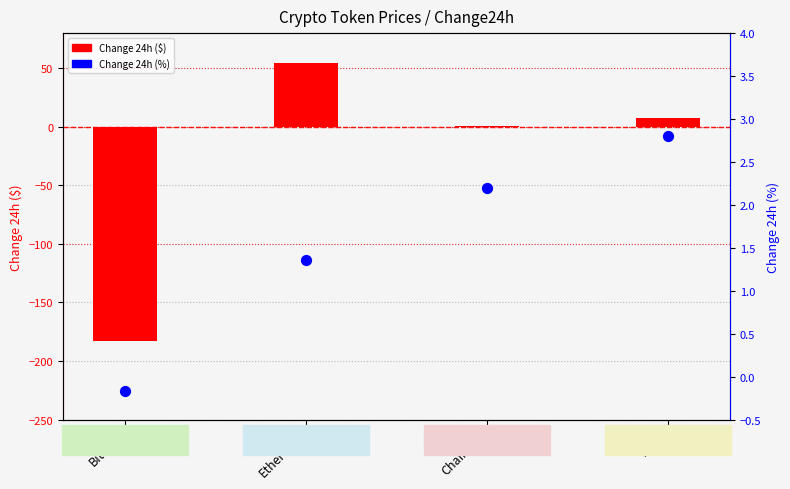

Which series has the largest total across all categories?

Change24hAgoPct (%)